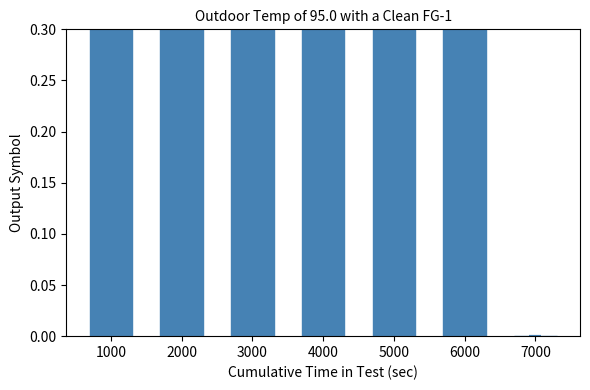

Rank the categories by value from highest to lowest.

2000, 5000, 1000, 3000, 4000, 6000, 7000